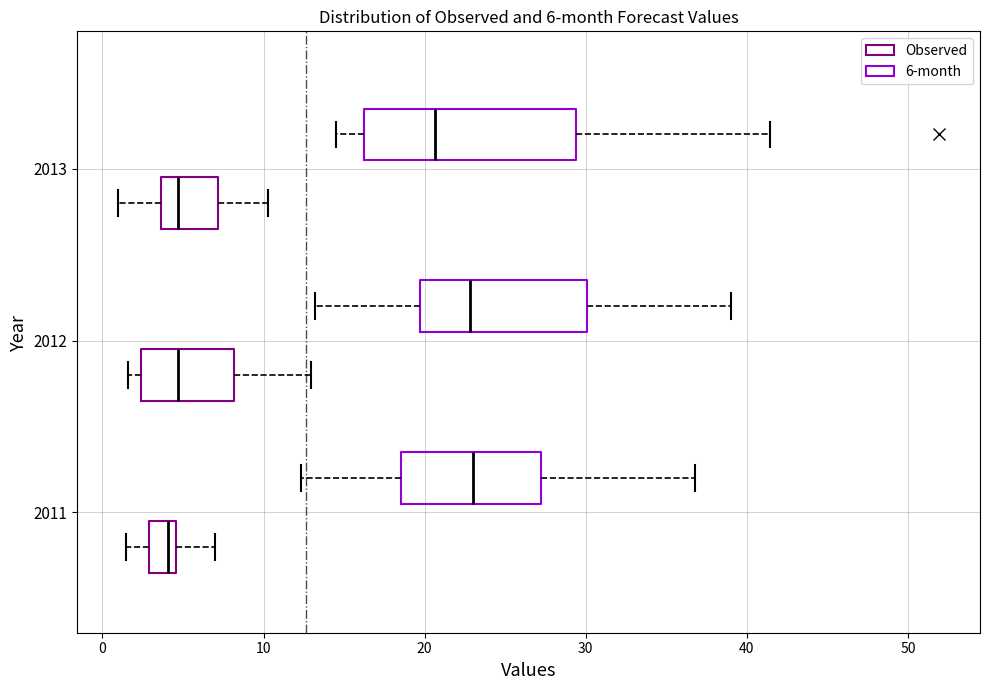

Which box is the widest, from its left edge to its right edge?

2013 (6-month)